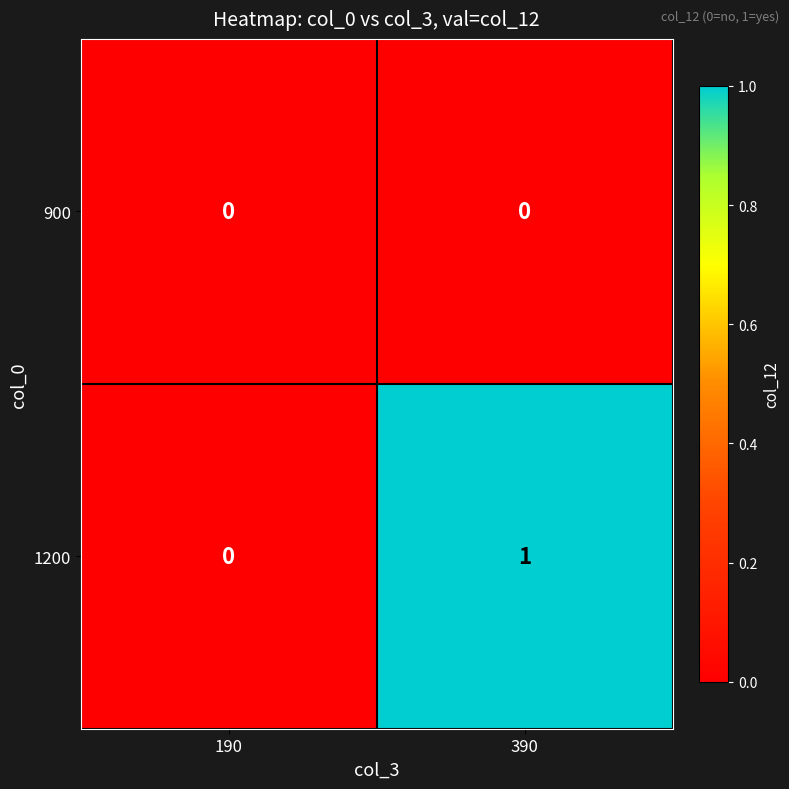

At 390, list the series in order from smallest to largest.

900, 1200